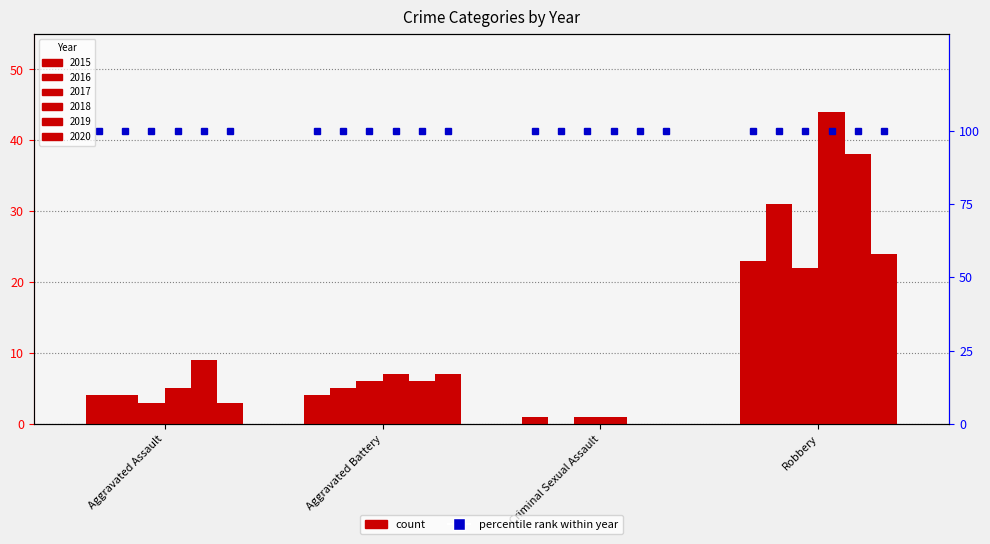

Which has a higher value, Criminal Sexual Assault or Aggravated Assault?

Aggravated Assault